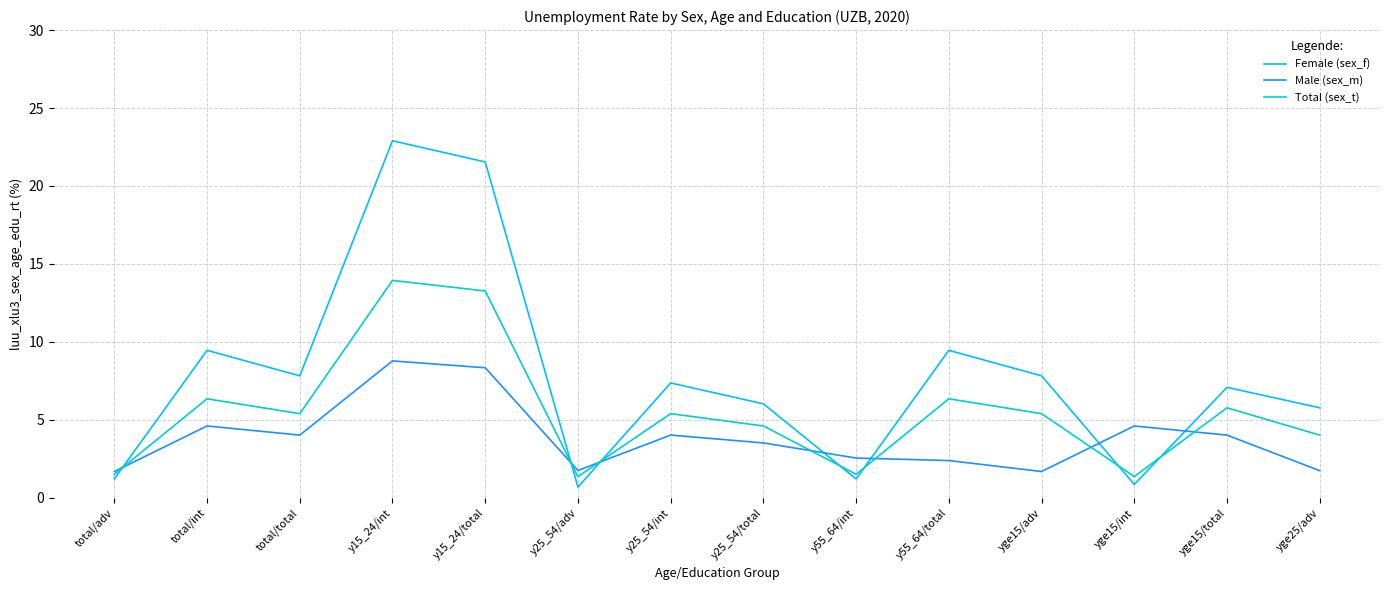

Read the Male (sex_m) value at total/total.

4.0